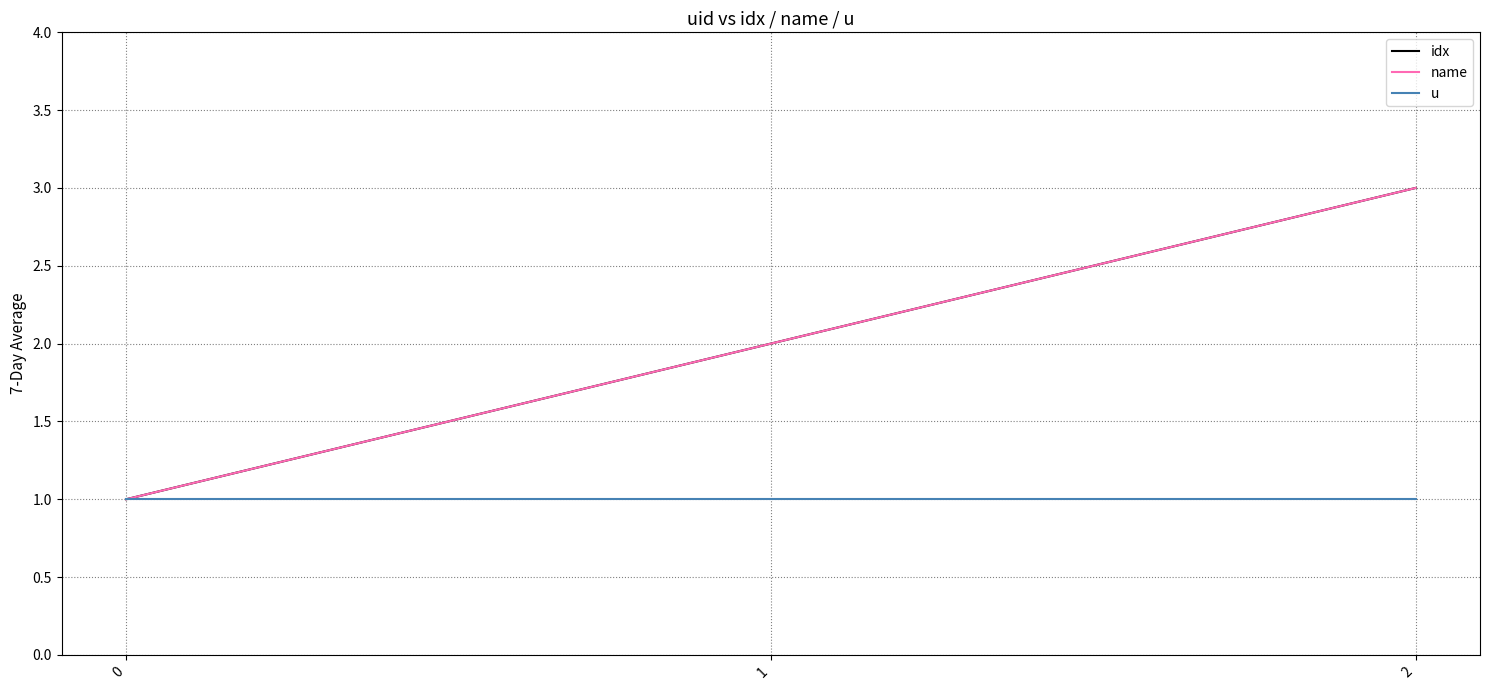

Is the value of u at 2 greater than the value of name at 0?

No